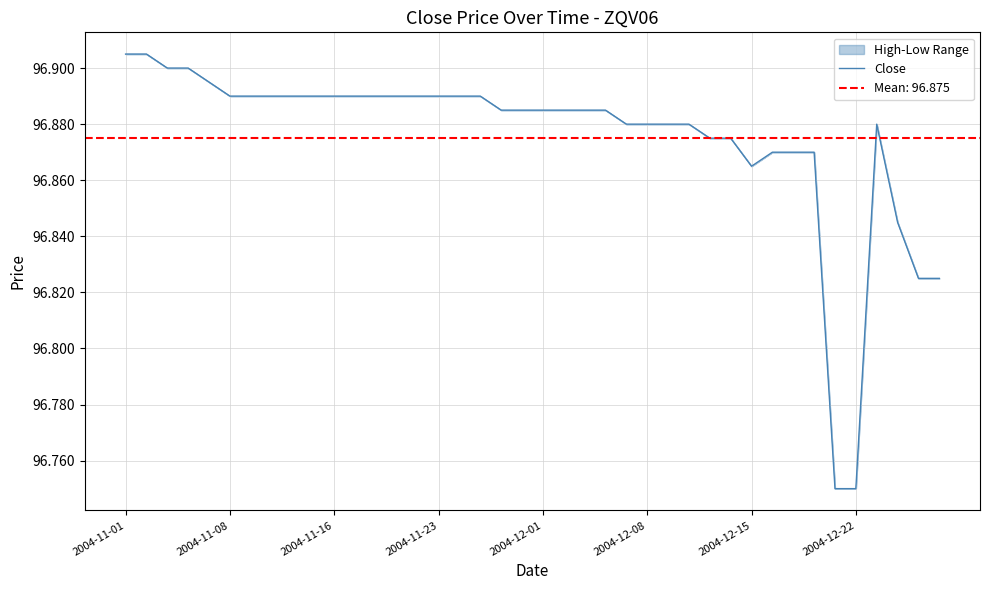

Is it true that Close equals 155.3 at 2004-11-01?

False